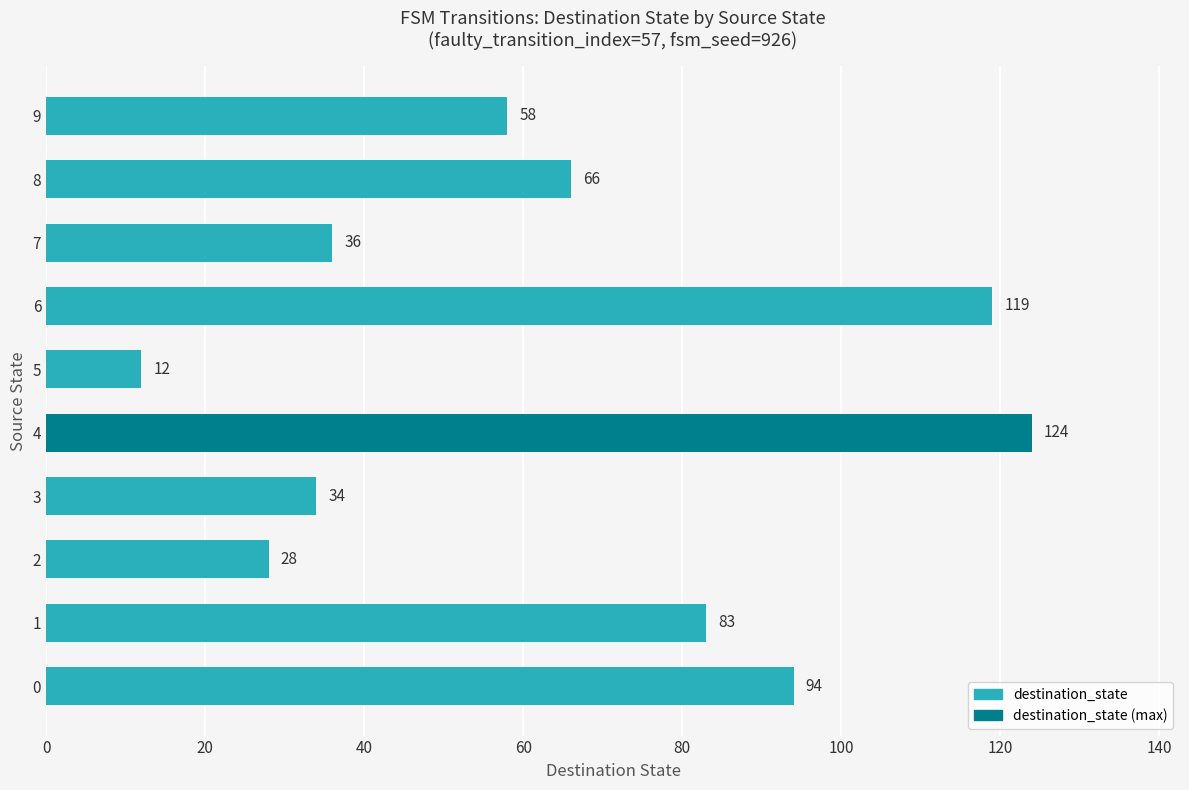

What is the ratio of the value at 1 to the value at 4?

0.7